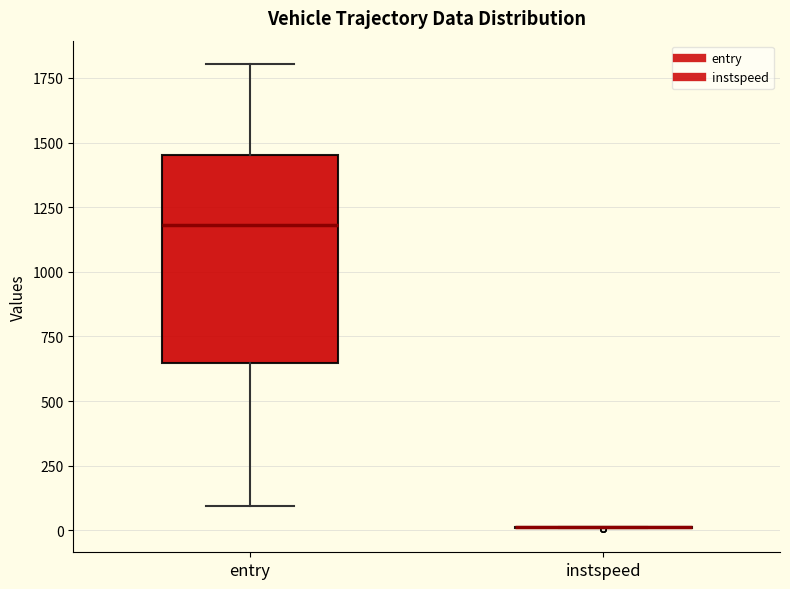

Reading left to right, transcribe this box plot: for each box, give where its median line is, the range the box spans, and where its two whiskers end, as read against the y-axis. The values are not printed on the chart, so give them approximately, as read against the axis.

entry: median 1200, box 650 to 1450, whiskers 100 to 1800
instspeed: box collapsed to a line at 0, whiskers 0 to 0